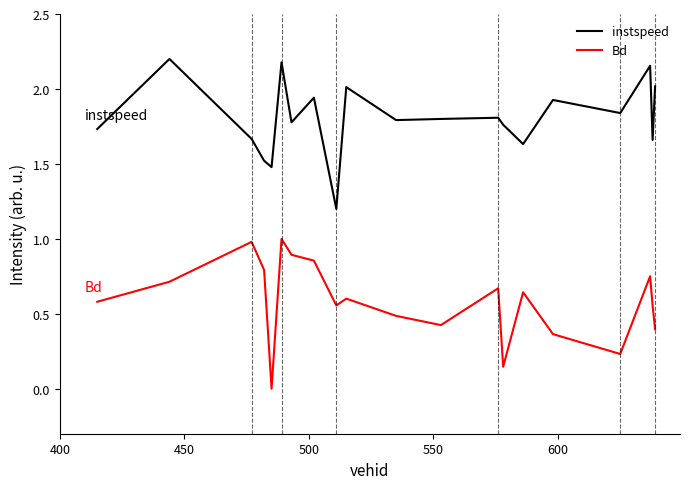

List the series in order of their peak value, lowest first.

Bd, instspeed